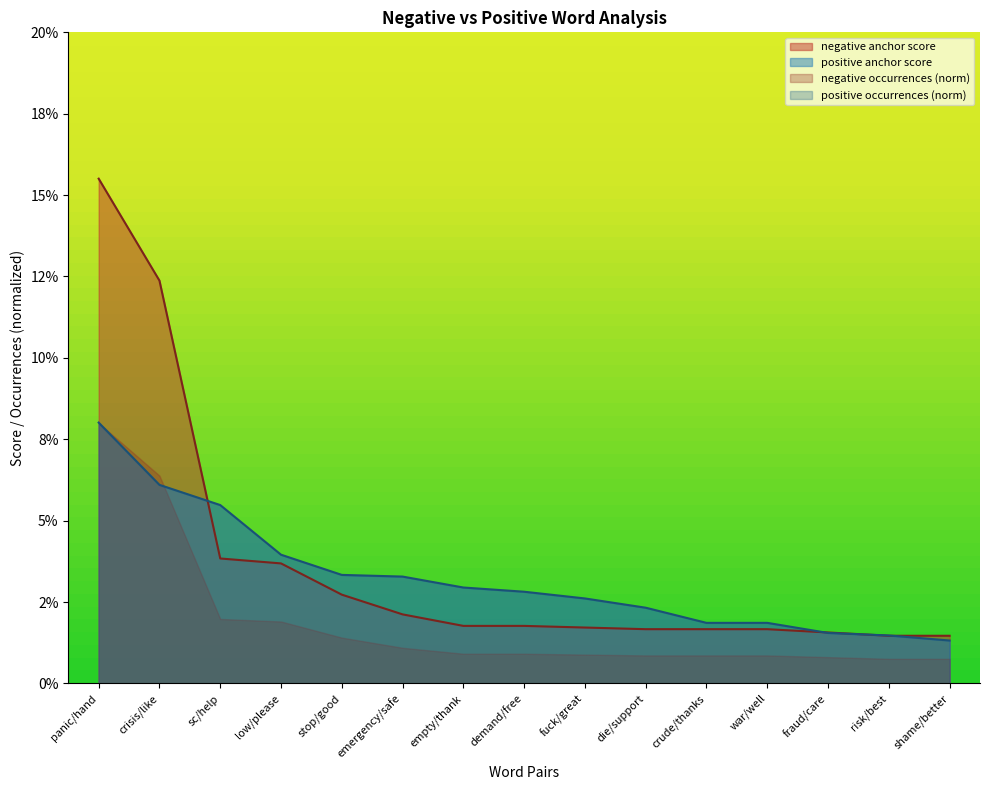

Rank the series by their maximum value, from lowest to highest.

positive anchor score, negative anchor score